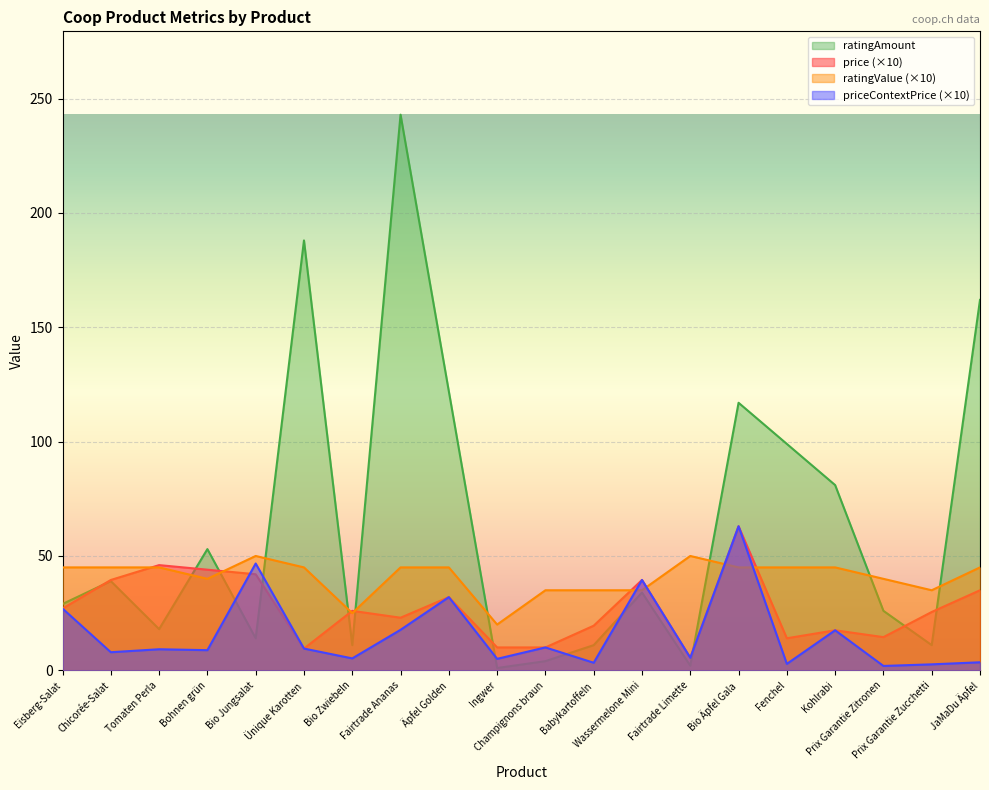

Between Prix Garantie Zucchetti and Ingwer, which is larger?

Prix Garantie Zucchetti